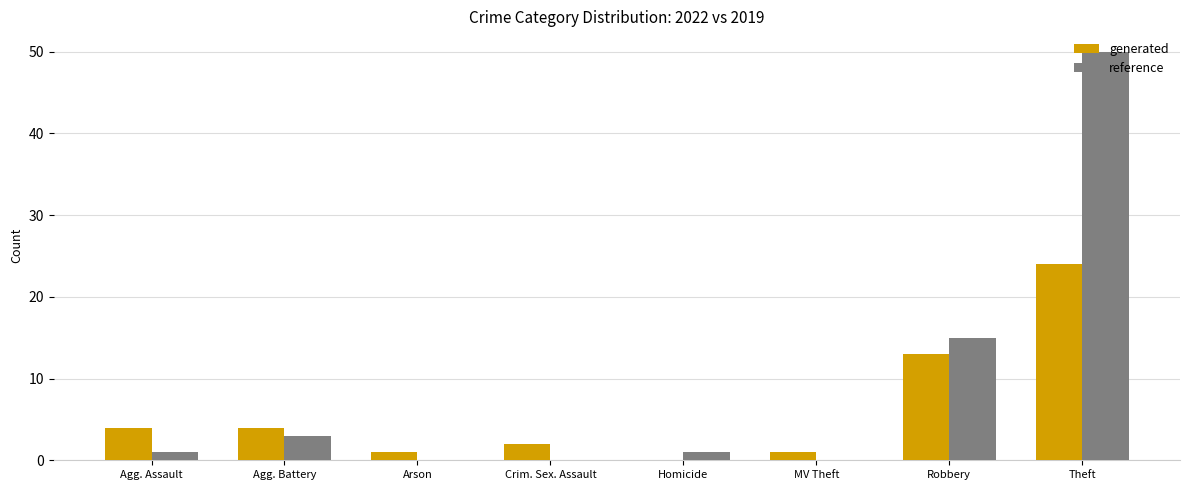

True or false: reference has a value of 0 at Arson.

True